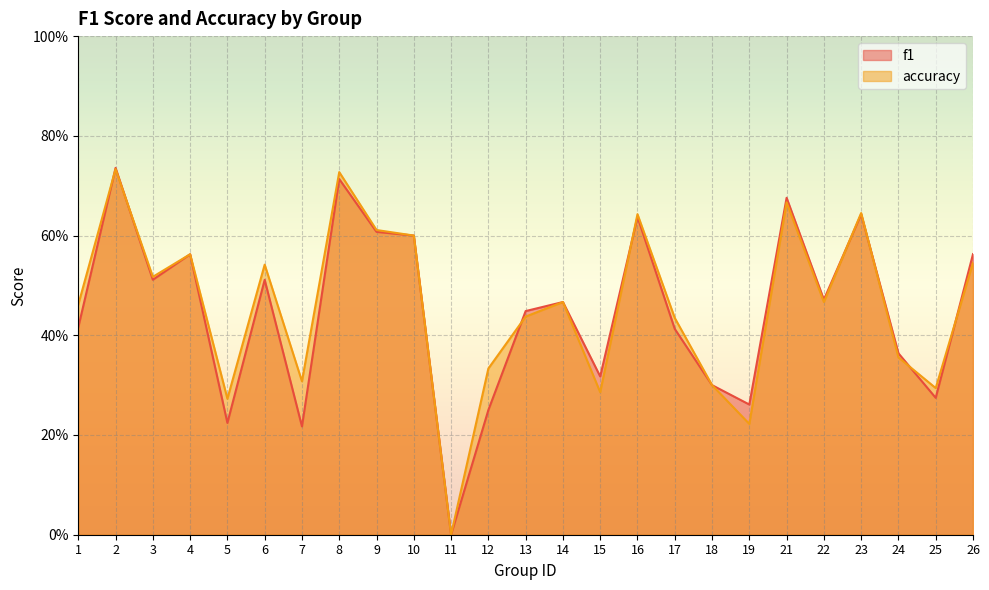

How many intersections are there between f1 and accuracy?

8